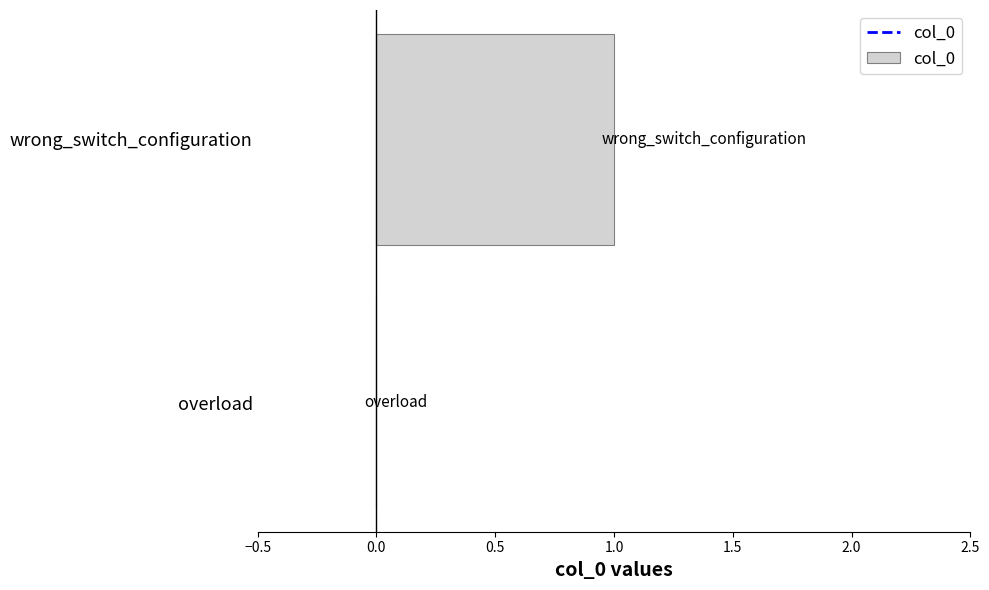

The value at wrong_switch_configuration is 1. True or false?

True